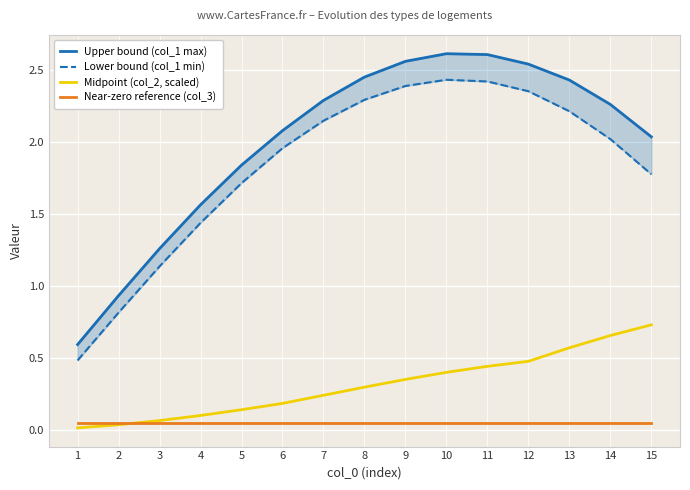

The Near-zero reference (col_3) series shows 0.0 at 4. True or false?

False